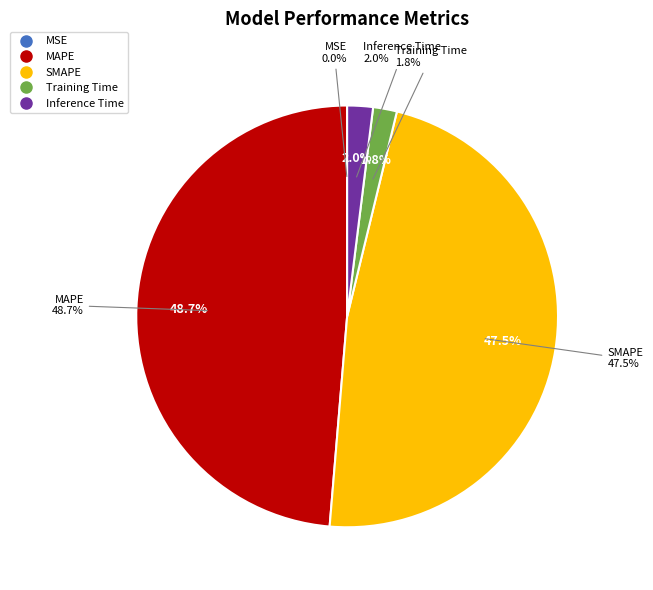

Which has a higher value, Inference Time or MAPE?

MAPE